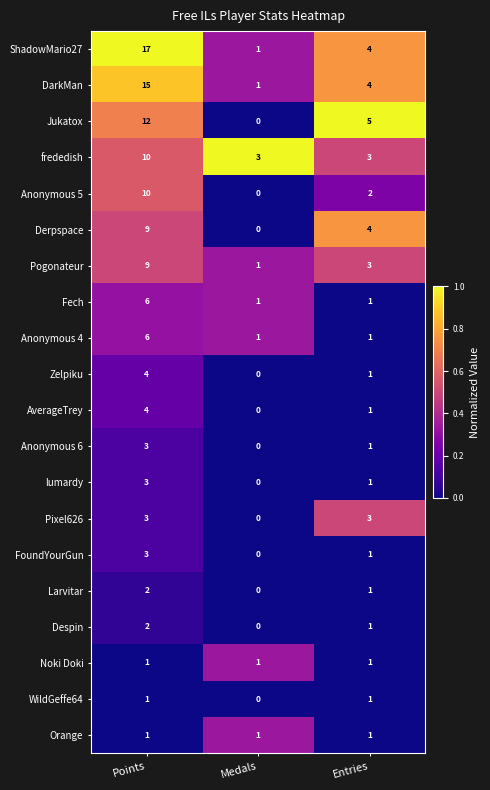

Which series has the largest range (max minus min)?

ShadowMario27